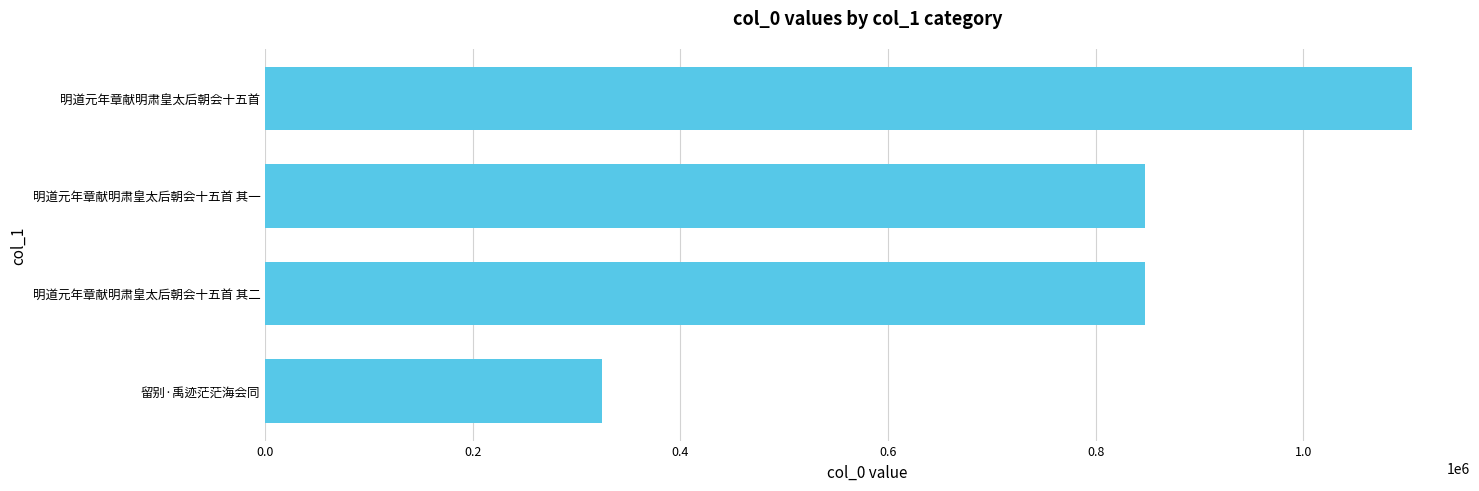

What is the maximum value shown in the chart?

1104694